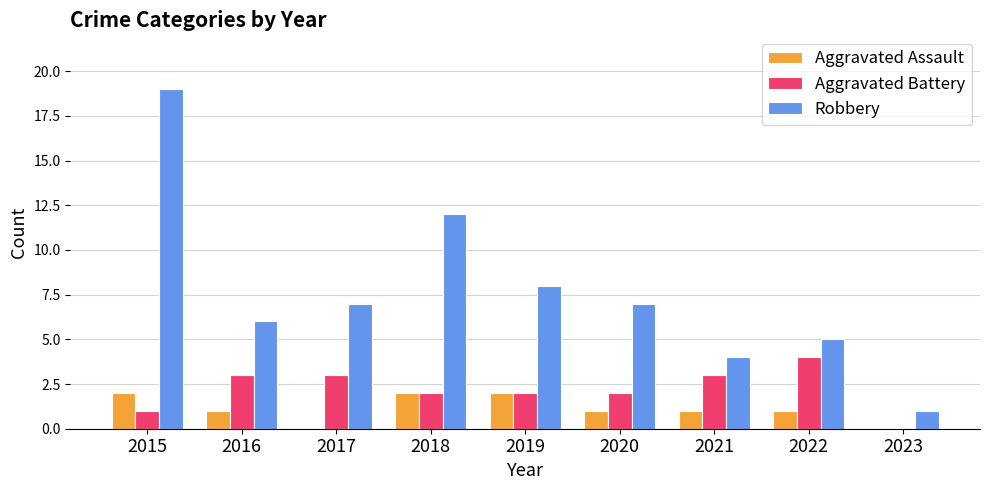

Reading right to left, transcribe all the data shown in this chart.

Aggravated Assault: 0	1	1	1	2	2	0	1	2
Aggravated Battery: 0	4	3	2	2	2	3	3	1
Robbery: 1	5	4	7	8	12	7	6	19